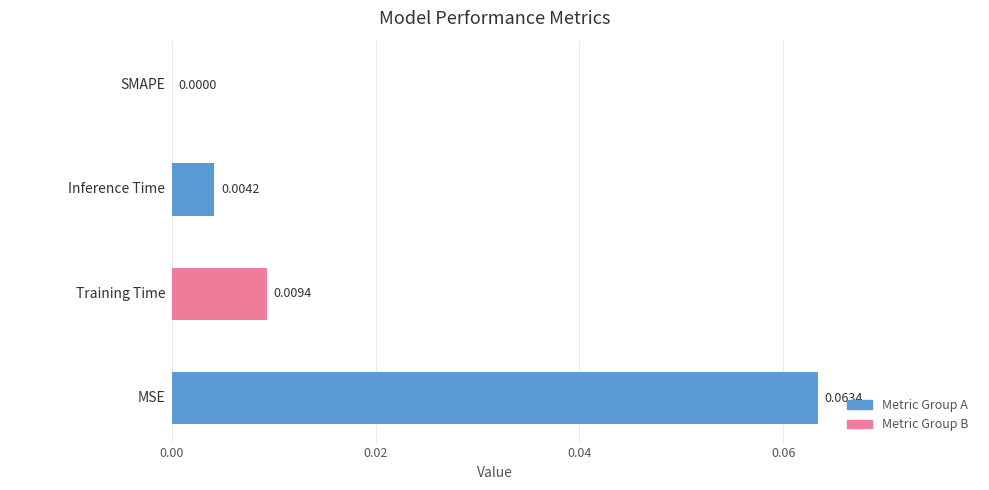

Count the number of data series in this chart.

1